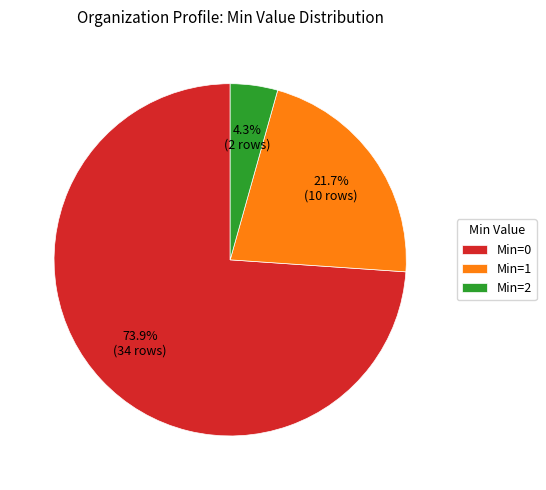

What is the smallest slice in the pie chart?

Min=2